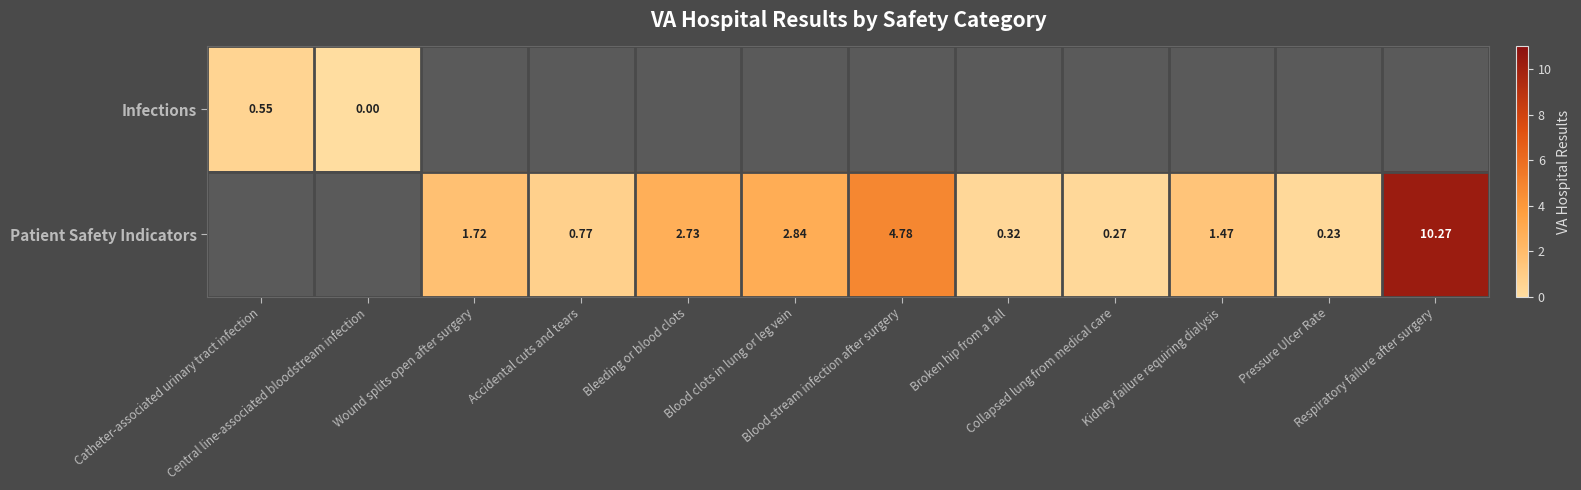

True or false: Patient Safety Indicators has a value of 3.9 at Blood clots in lung or leg vein.

False